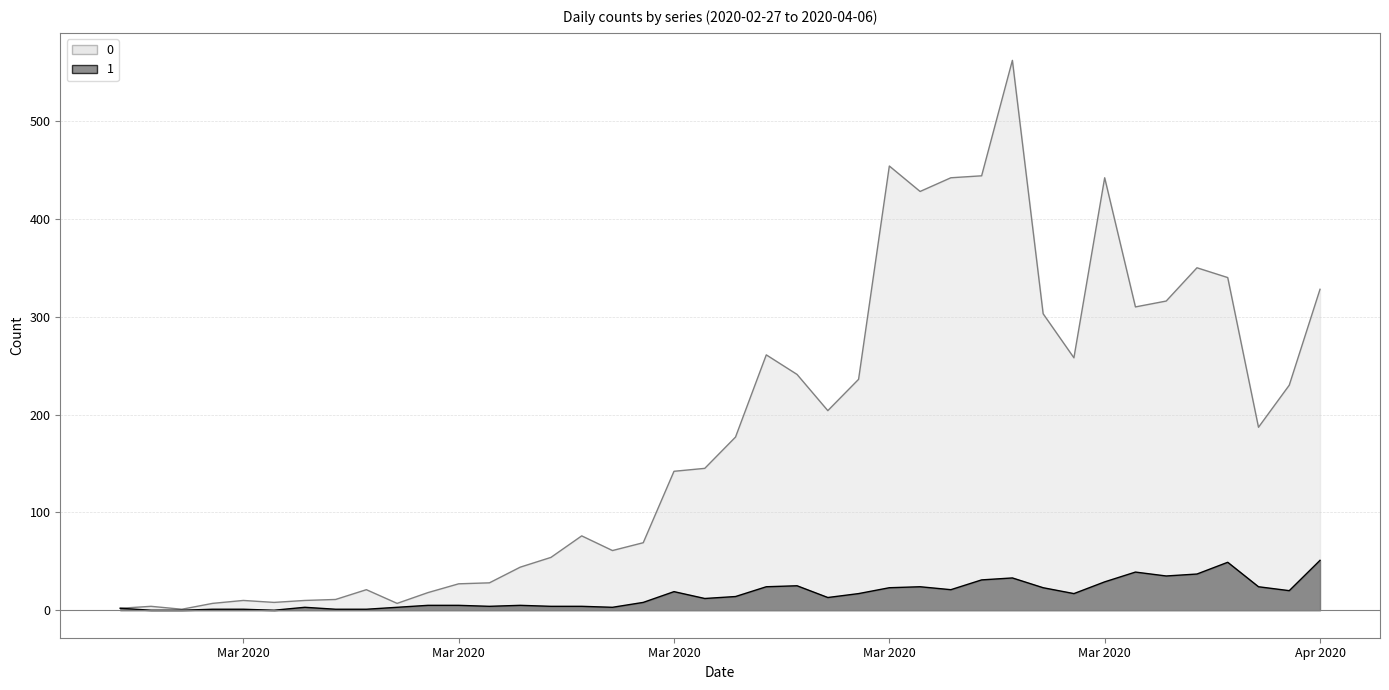

Which label corresponds to the largest value in the chart?

2020-03-27